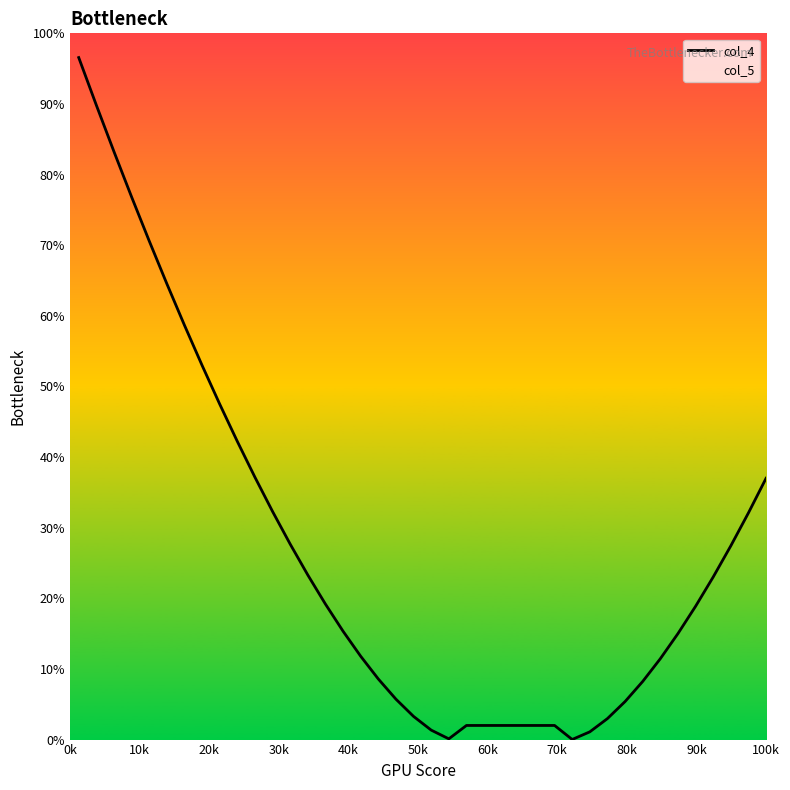

Reading left to right, extract all data points from this chart.

96.6	89.8	83.2	76.8	70.6	64.5	58.7	53.0	47.5	42.2	37.1	32.3	27.7	23.3	19.2	15.3	11.8	8.6	5.7	3.3	1.3	0.1	2.0	2.0	2.0	2.0	2.0	2.0	0.0	1.1	3.0	5.4	8.2	11.4	15.0	18.9	23.0	27.4	32.1	37.0